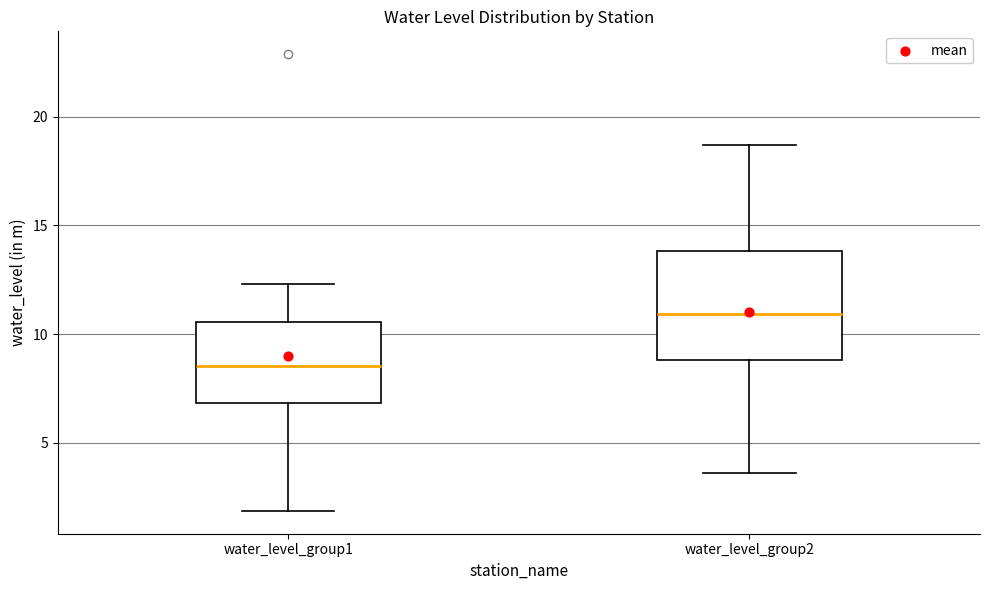

Which box's median line is the lowest?

water_level_group1